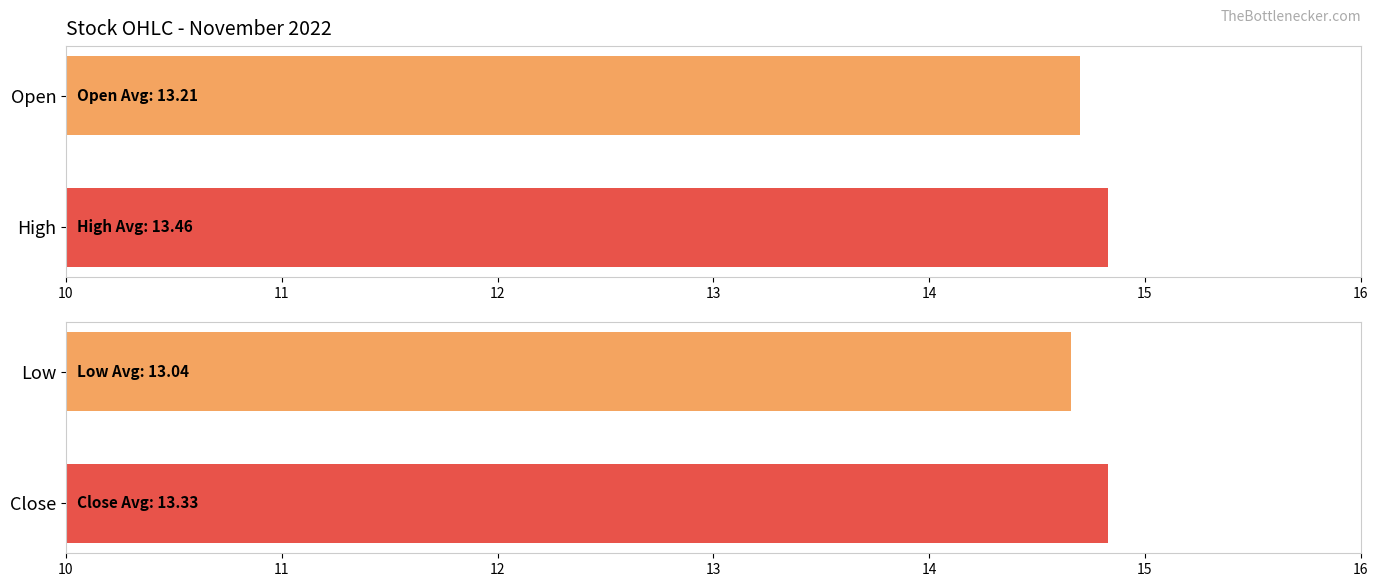

How many bars are there in each group?

4